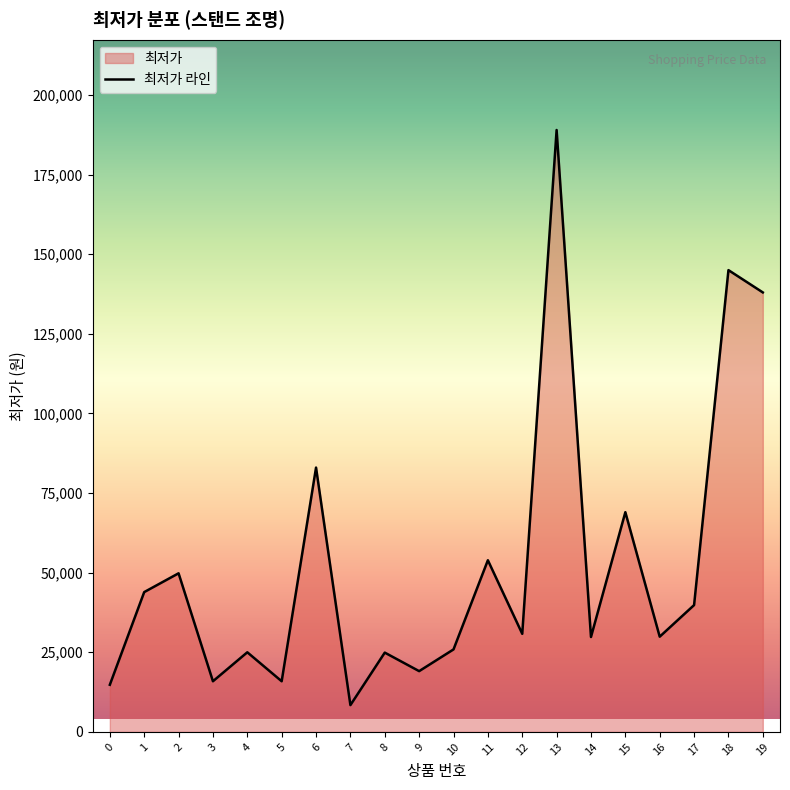

How many interior local peaks (higher than both neighbors) does the data have?

8